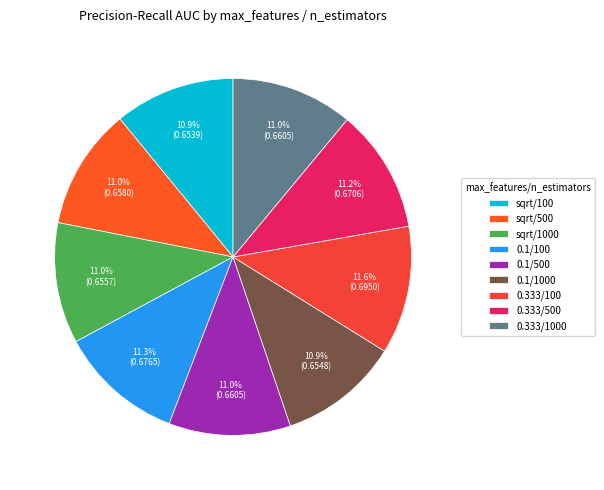

Is sqrt/100 the majority of the pie?

No